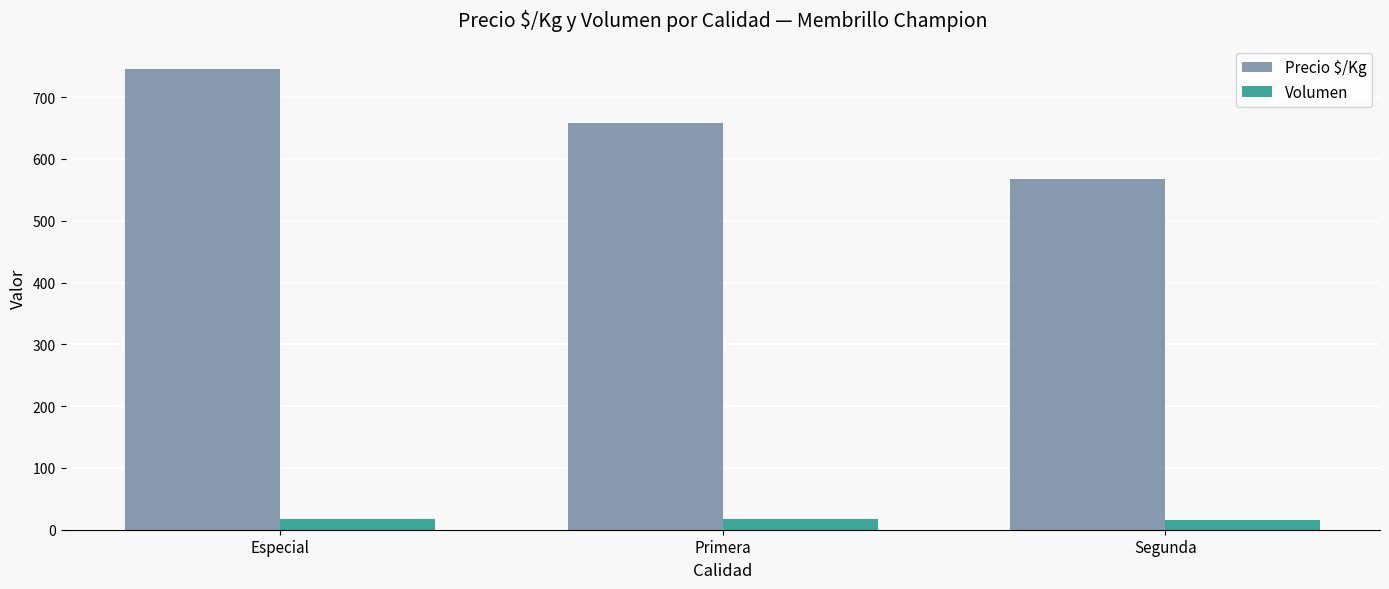

What position from the right is Segunda?

1